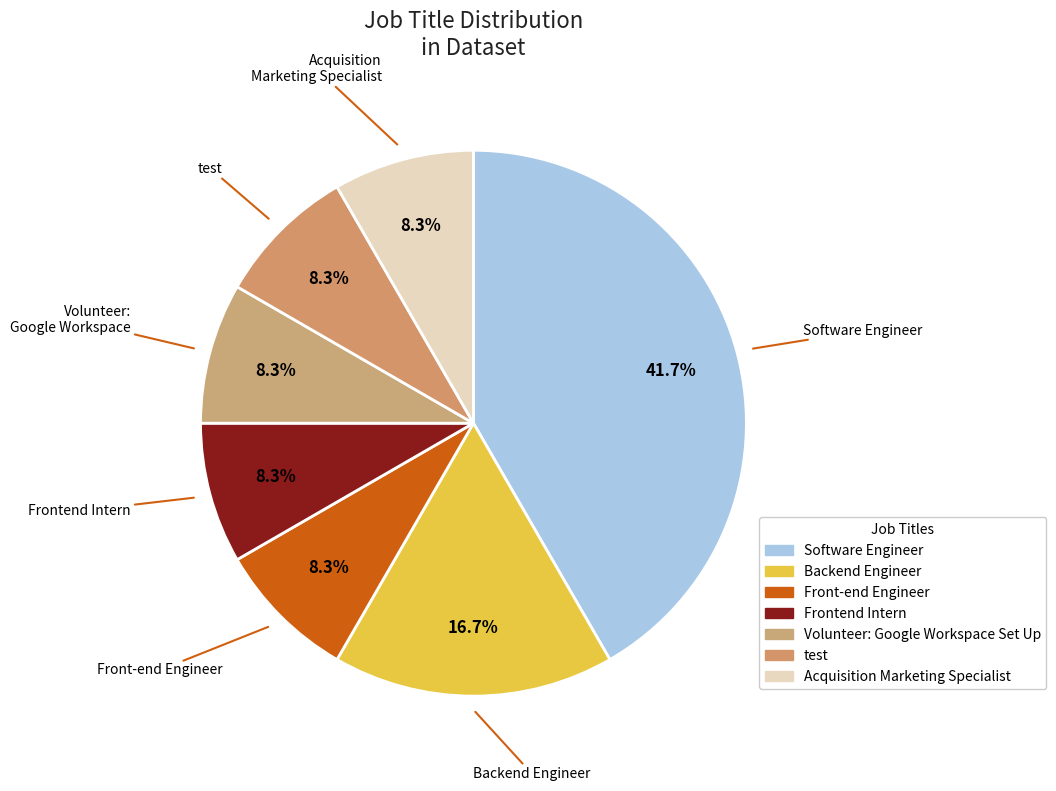

What is the largest slice in the pie chart?

Software Engineer